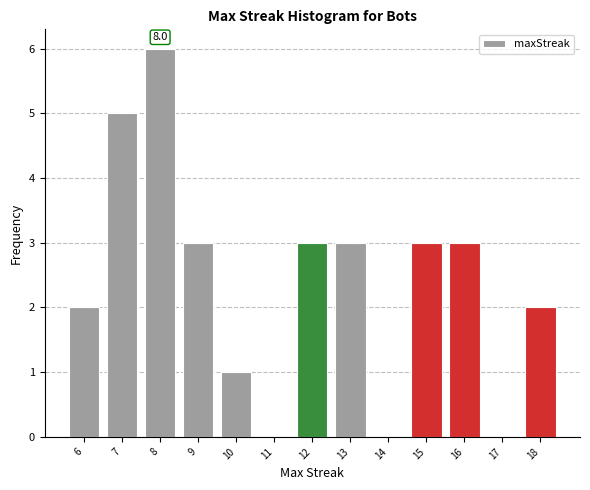

Which range on the x-axis has the tallest bar?

7.5 to 8.5